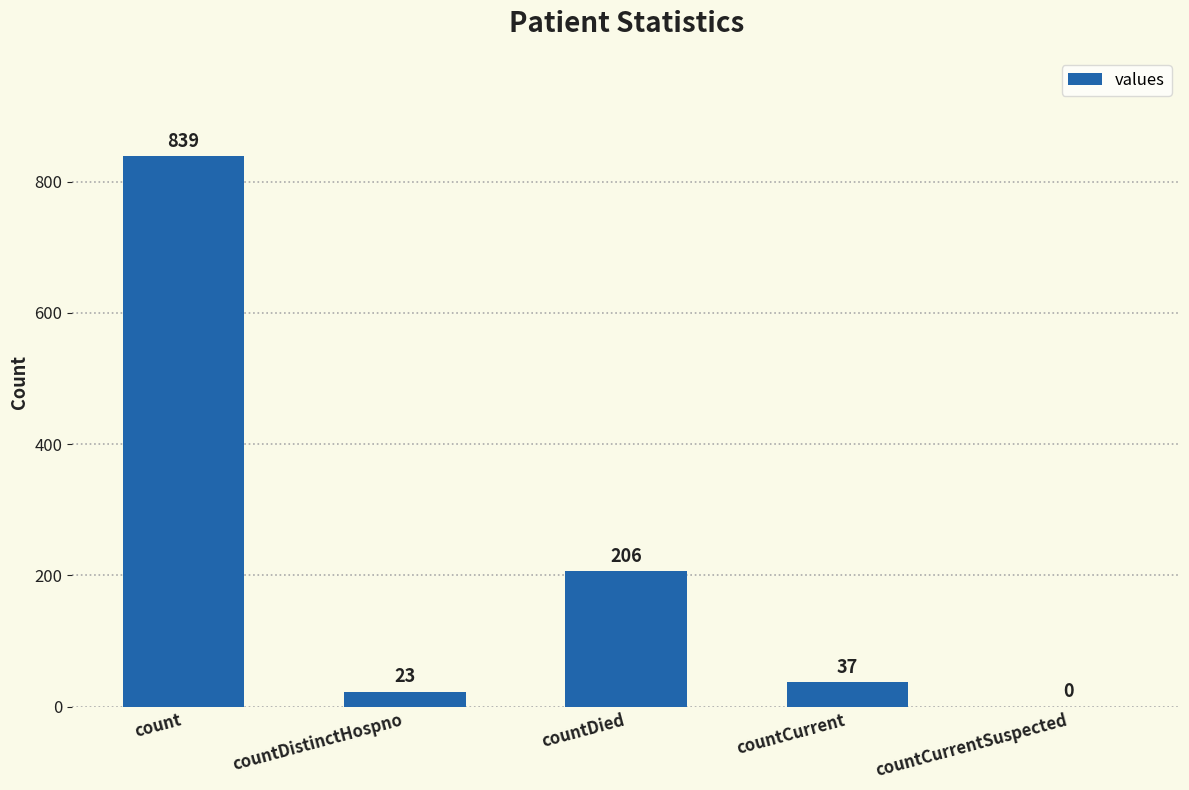

What value does the data have at countDied?

206